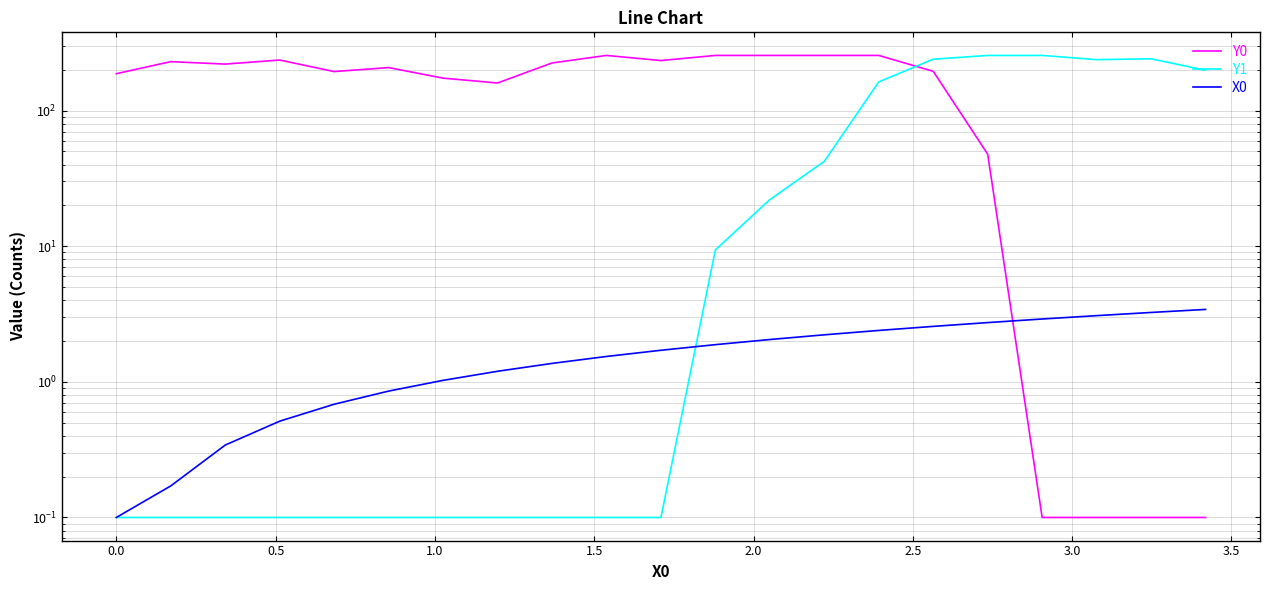

What is the sum of all Y1 values?

1663.3